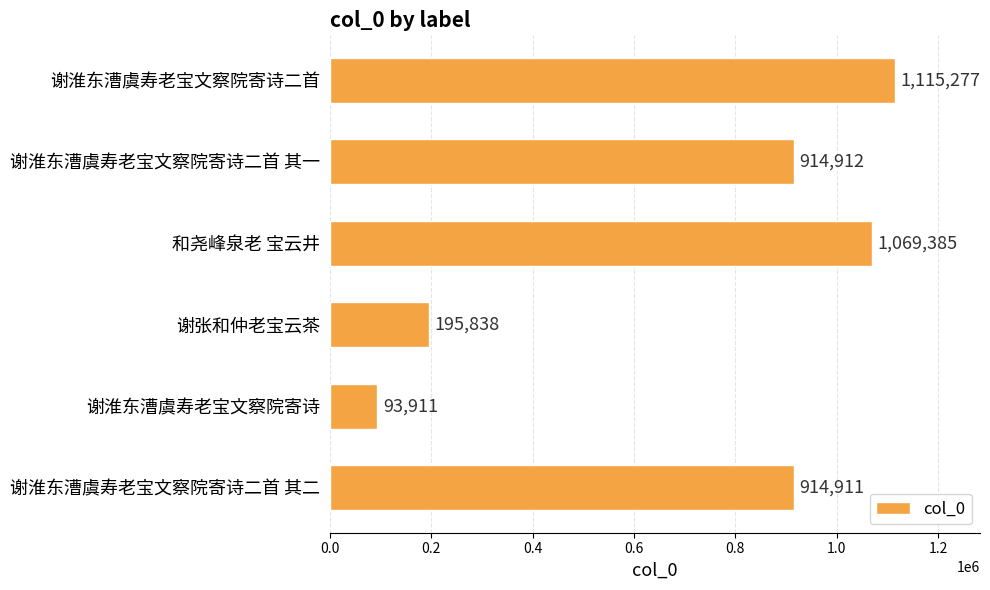

What is the minimum value shown in the chart?

93911